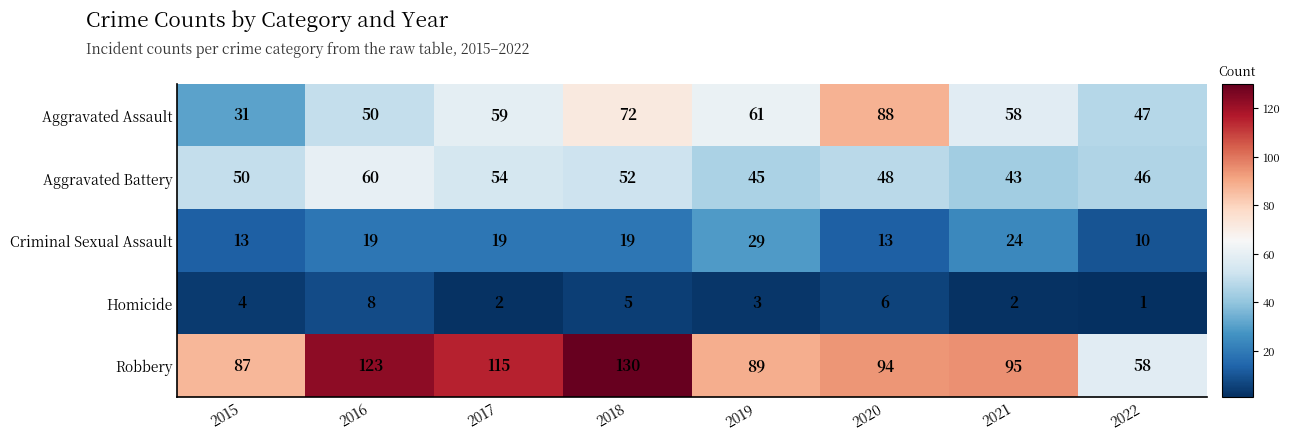

What is the difference between the maximum and second lowest values in the Aggravated Battery series?

15